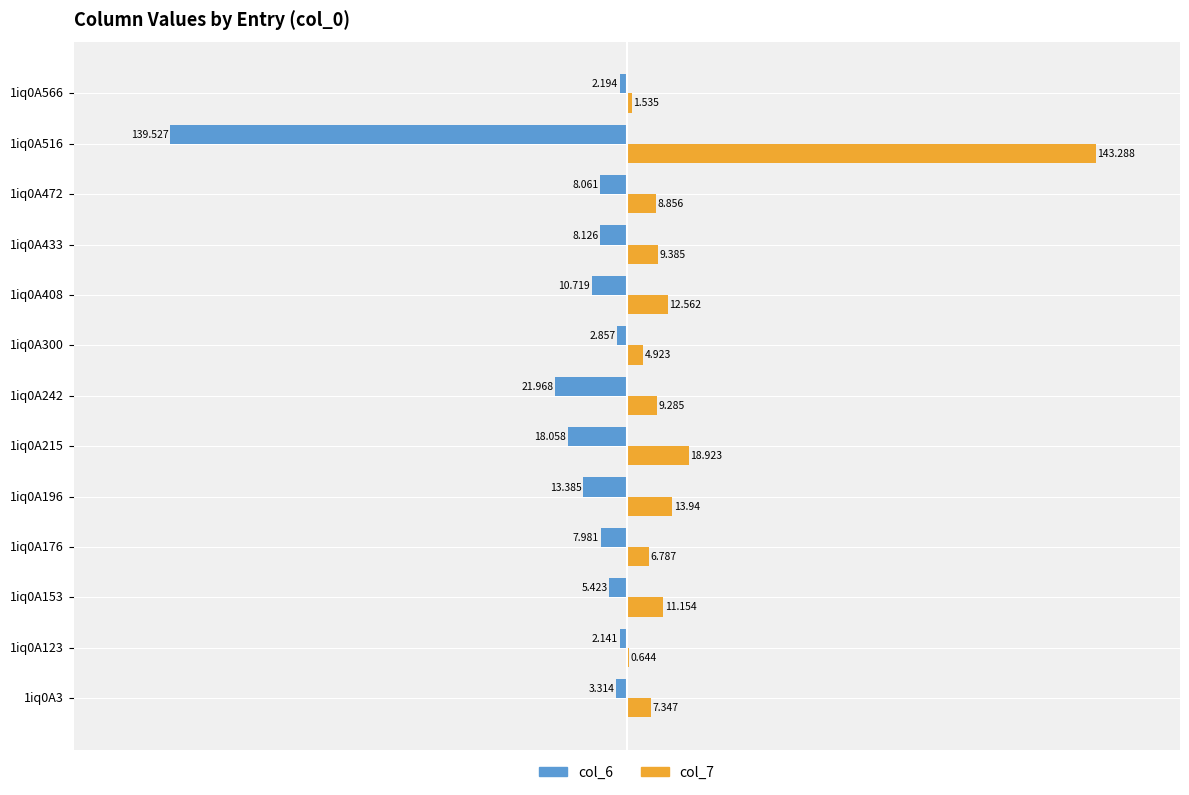

Is the value of col_7 at 1iq0A433 greater than the value of col_6 at 1iq0A566?

Yes